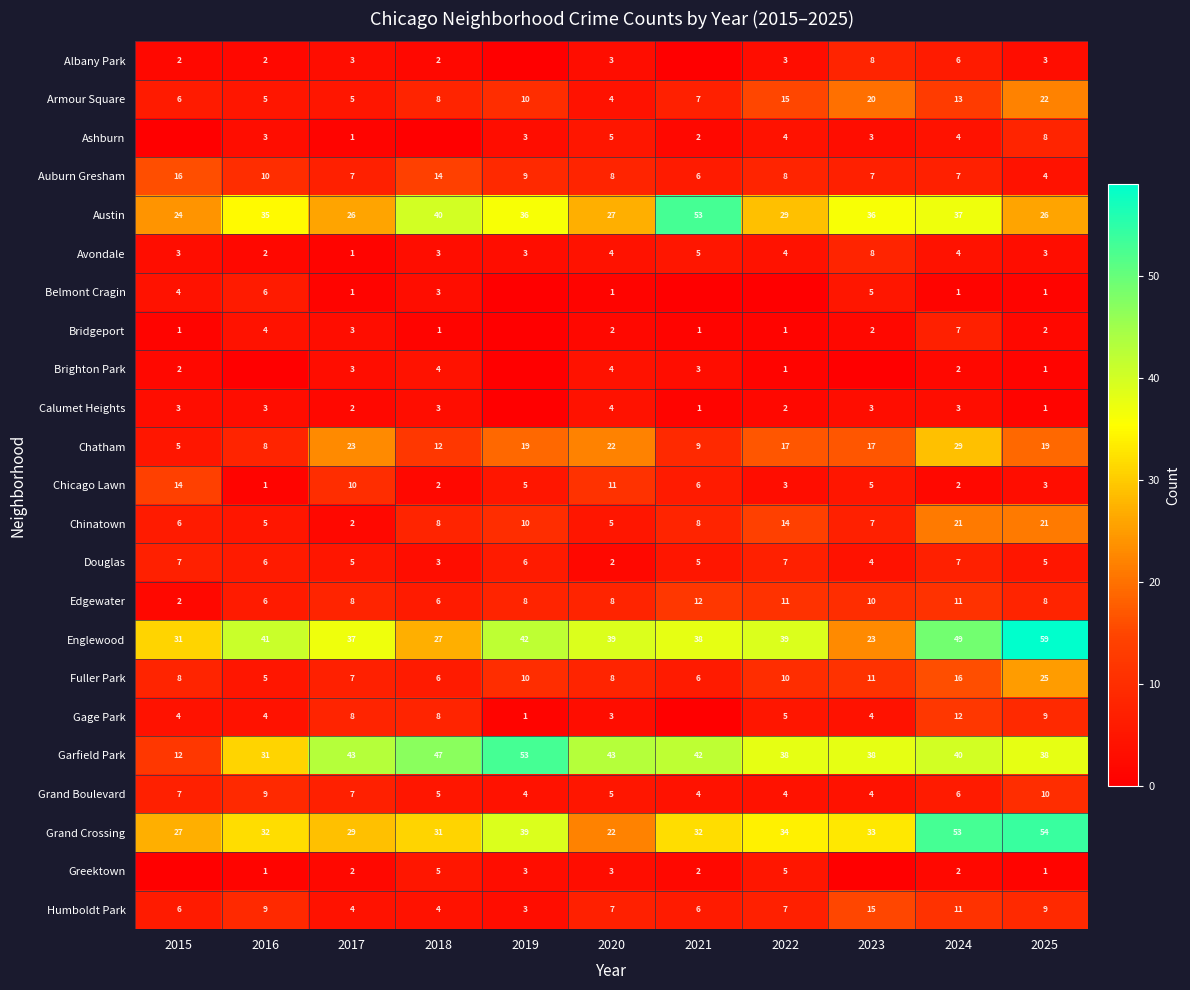

At which category is the sum across all series the highest?

2024